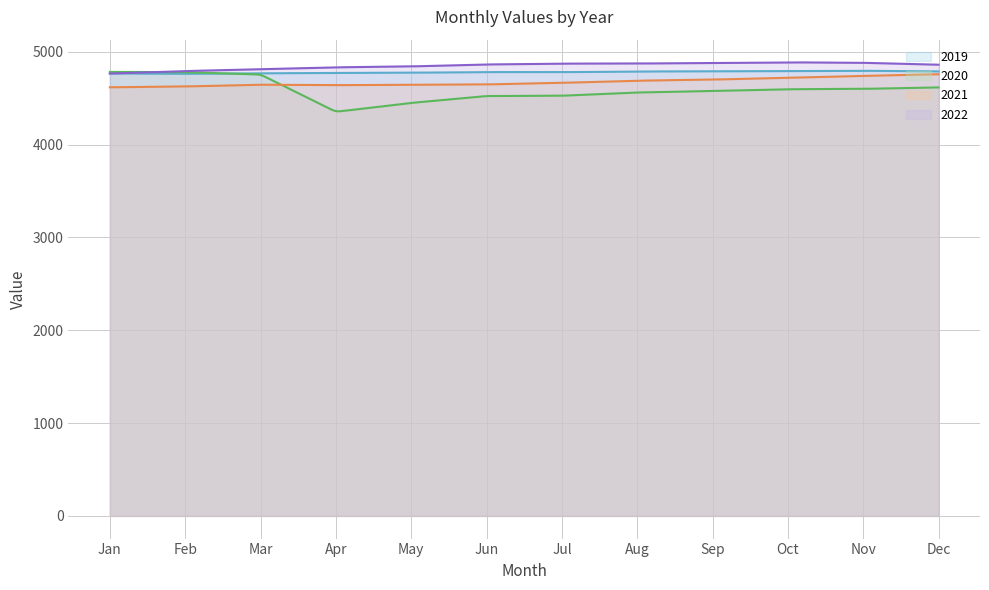

Which label corresponds to the smallest value in the chart?

Apr